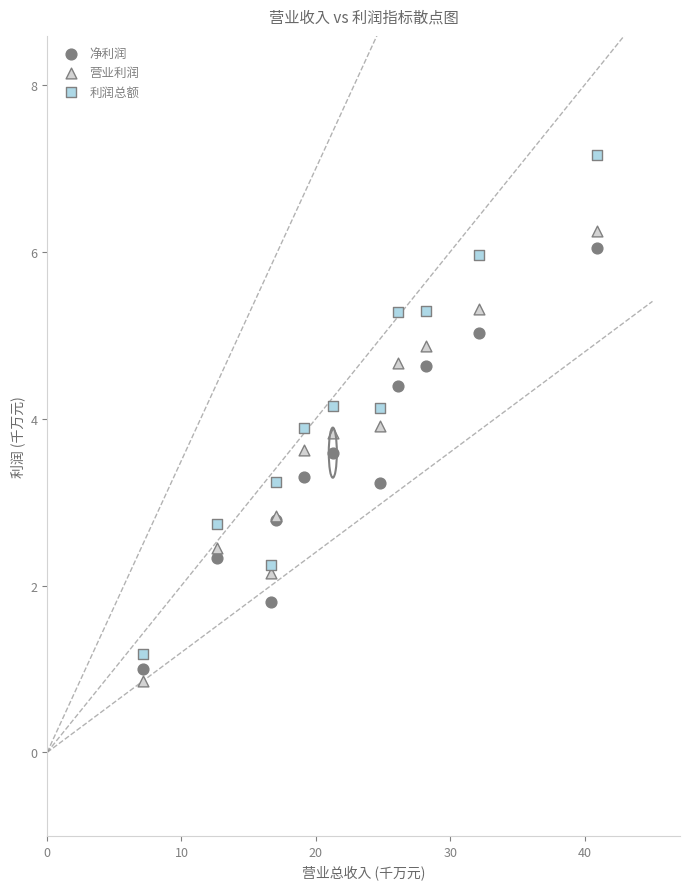

Which series has the largest Y range (max minus min)?

利润总额